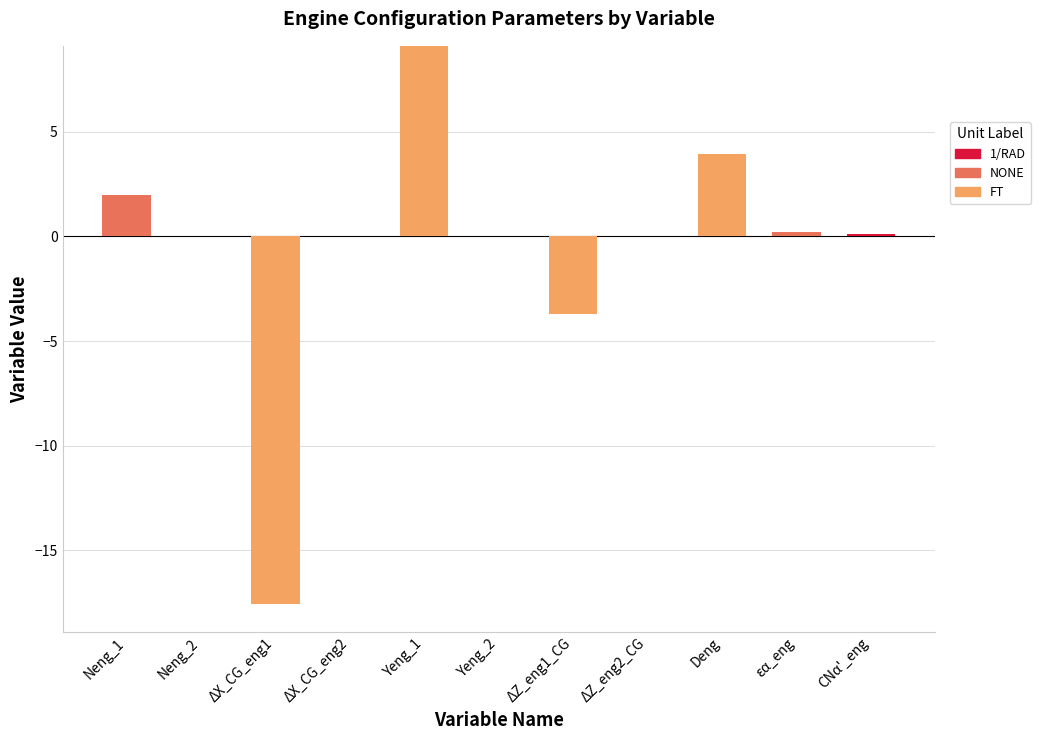

What is the minimum value shown in the chart?

-17.6